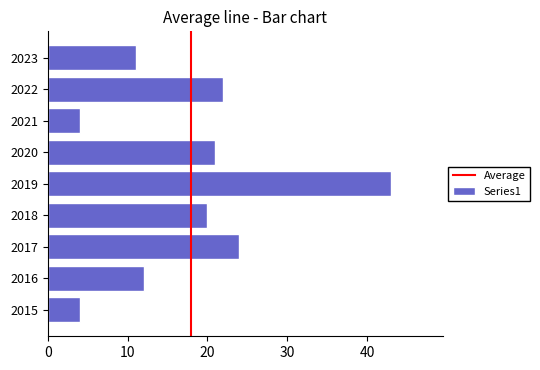

Reading bottom to top, extract all data points from this chart.

4	12	24	20	43	21	4	22	11